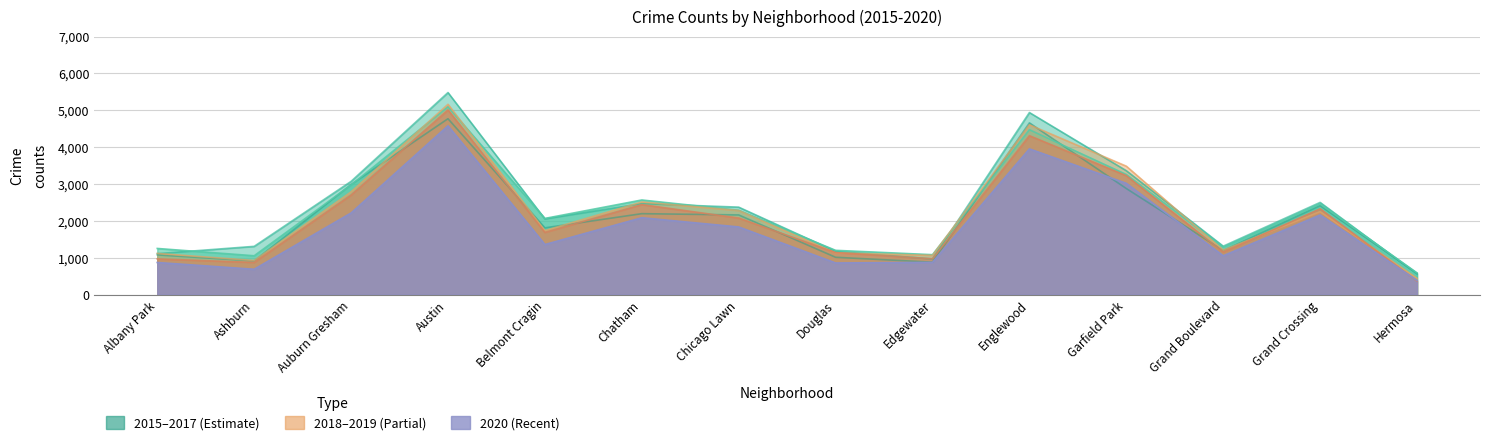

Does the chart have visible grid lines?

Yes